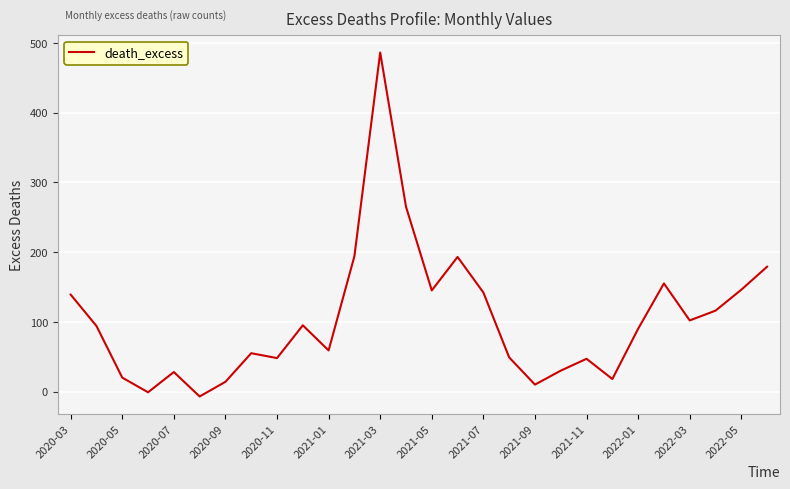

What is the difference between the maximum and minimum values?

493